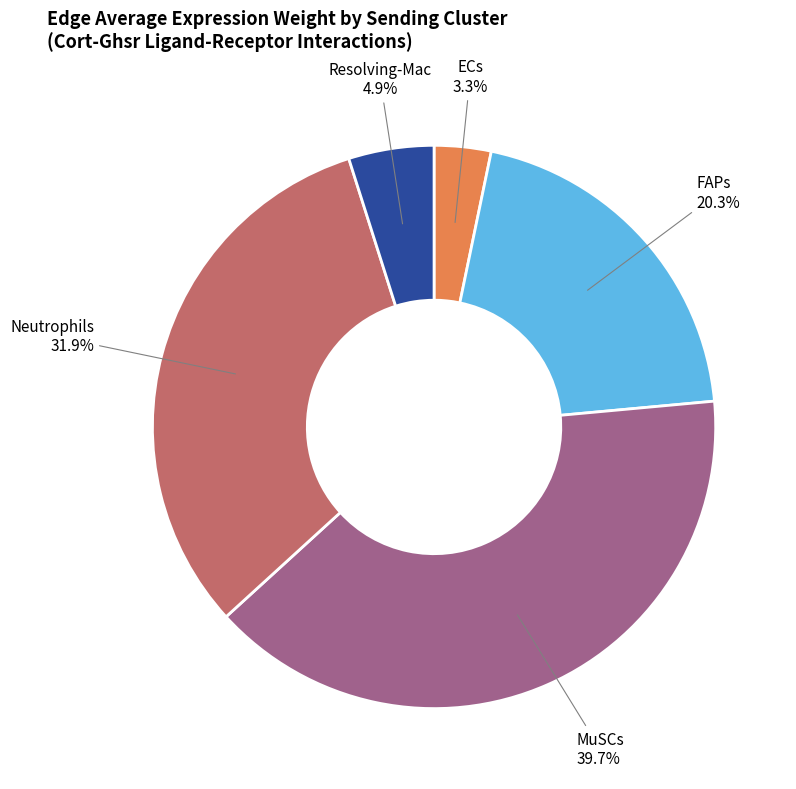

Count the number of slices in the pie.

5